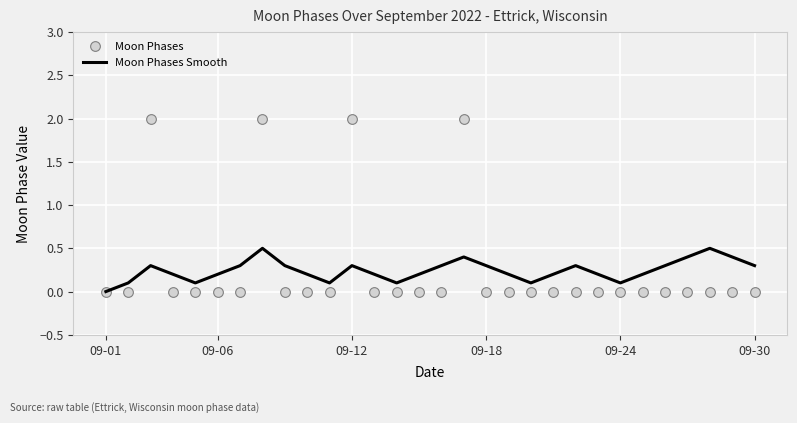

What is the sum of all Moon Phases values?

8.0